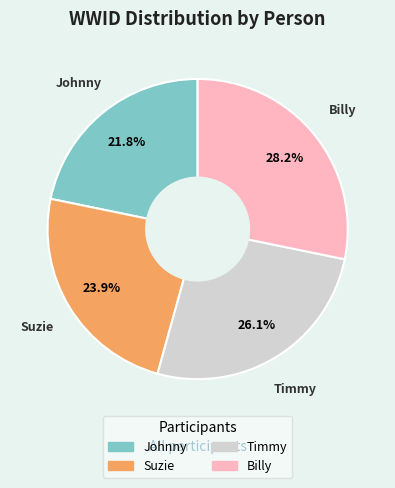

To the nearest percent, what is the combined percentage of Timmy and Johnny?

48%